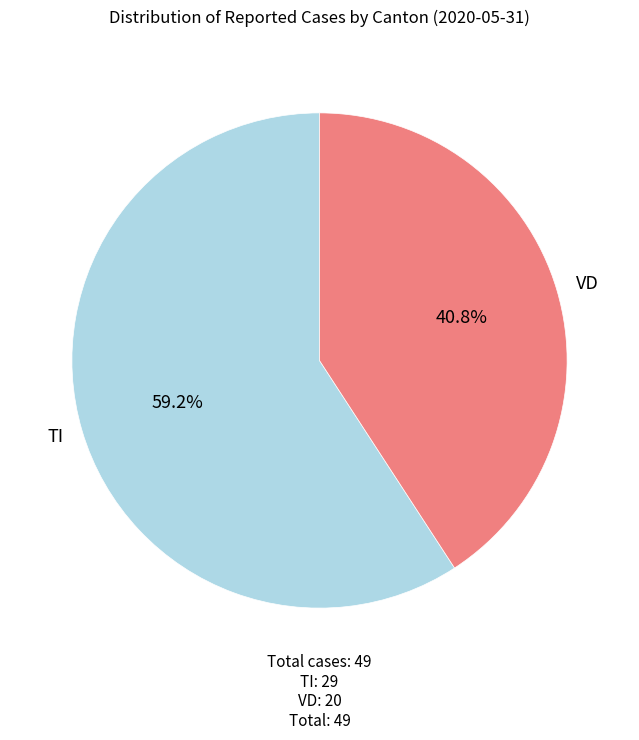

Is there a majority slice in this chart?

Yes